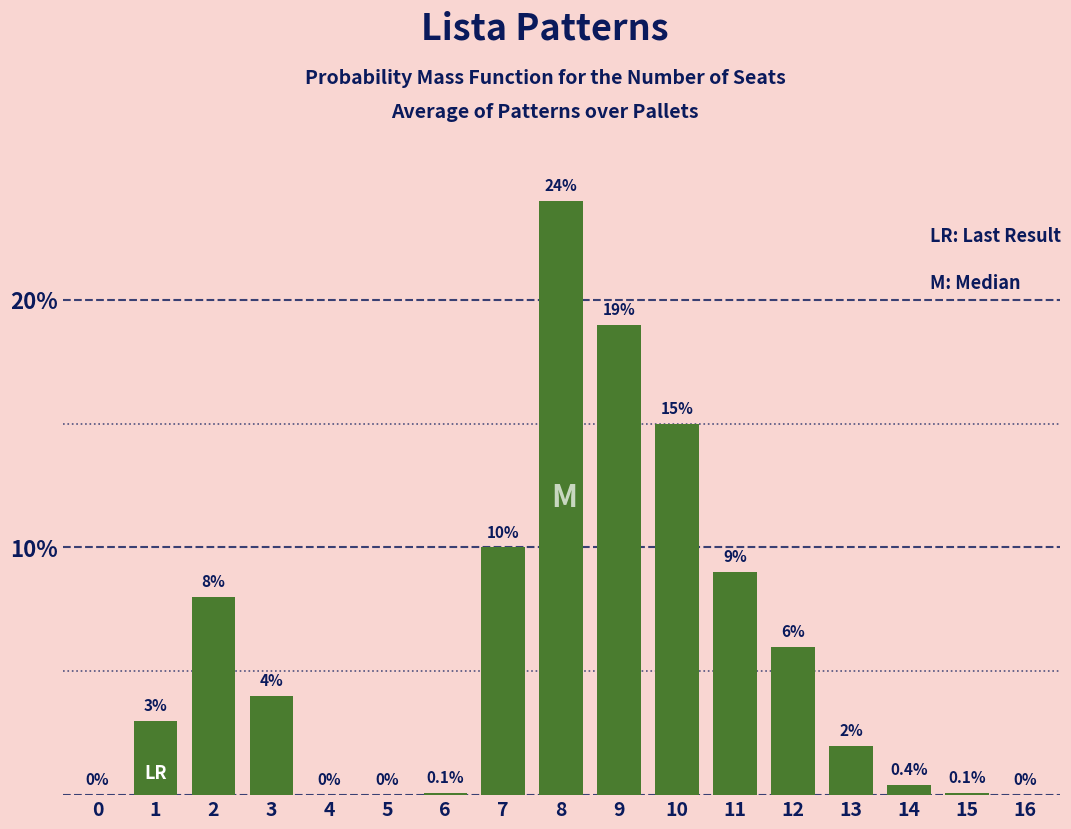

Reading left to right, extract all data points from this chart.

0=0.0	1=3.0	2=8.0	3=4.0	4=0.0	5=0.0	6=0.1	7=10.0	8=24.0	9=19.0	10=15.0	11=9.0	12=6.0	13=2.0	14=0.4	15=0.1	16=0.0